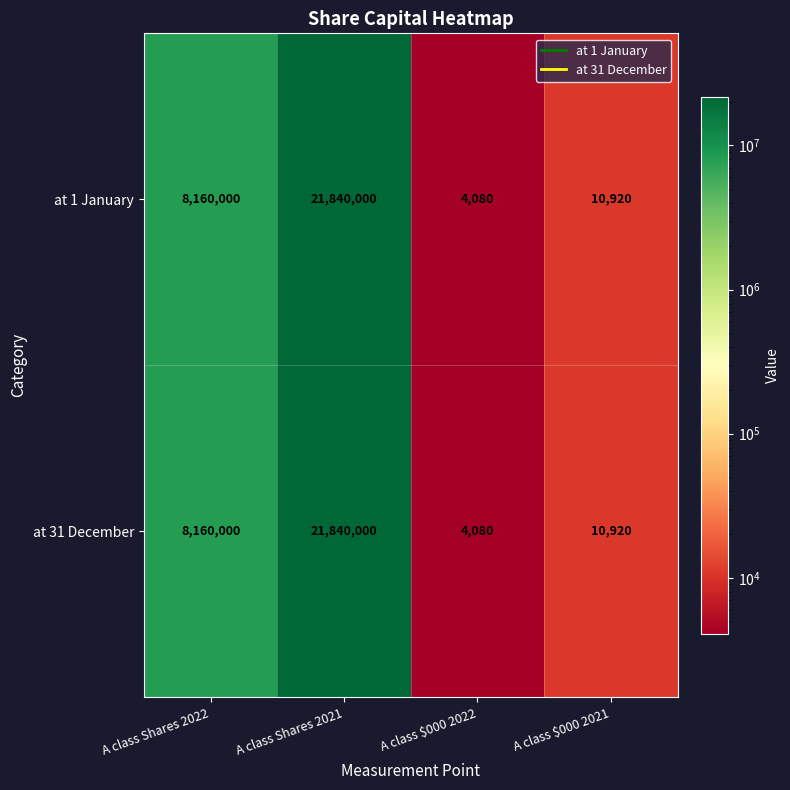

Is it true that at 1 January equals 8160000 at A class Shares 2022?

True